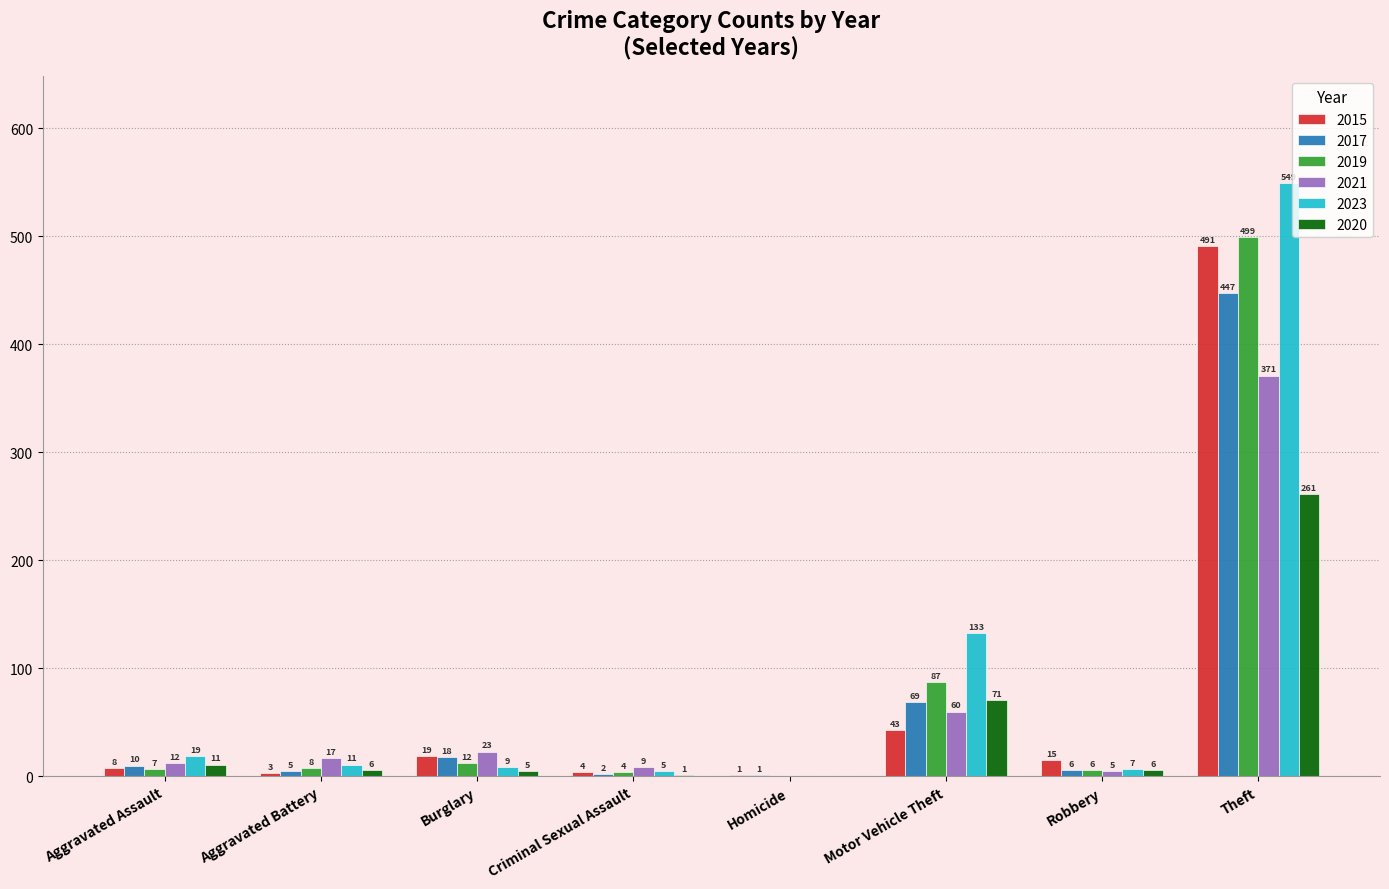

How many series are shown in this chart?

6